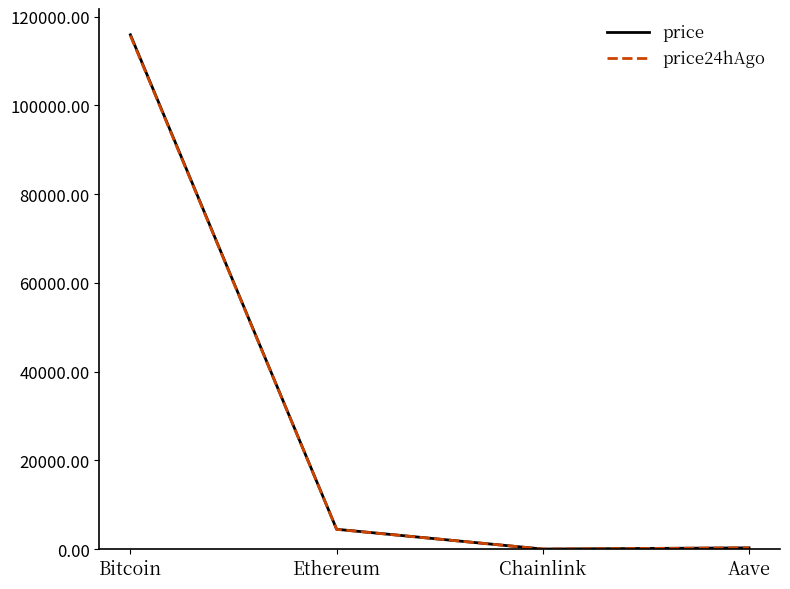

True or false: price has a value of 23.4 at Chainlink.

True